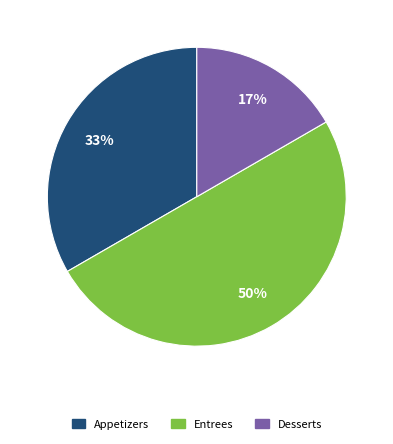

Rank the categories by value from highest to lowest.

Entrees, Appetizers, Desserts